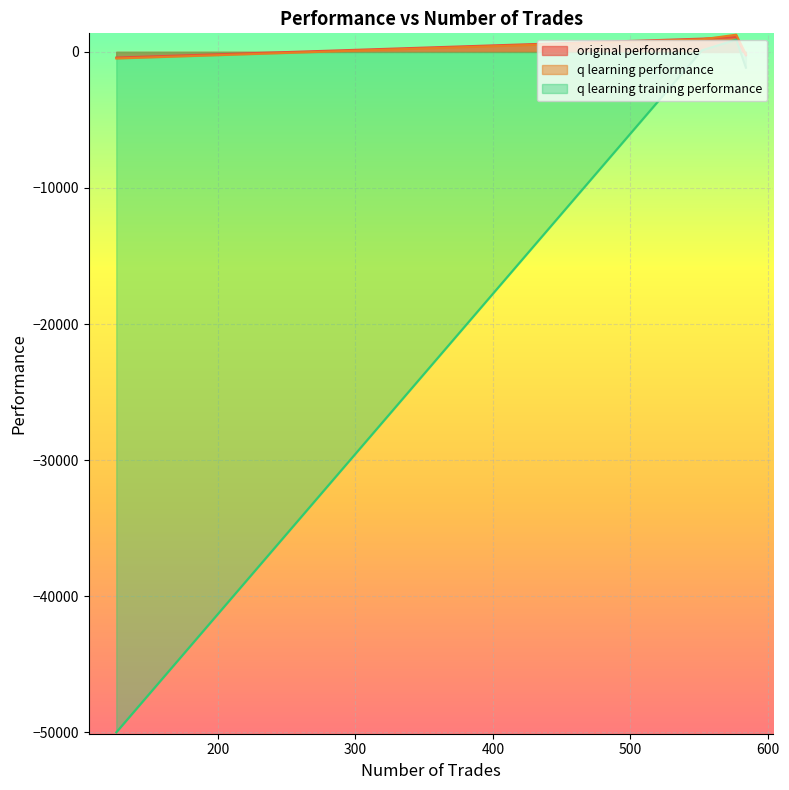

At which category is the sum across all series the highest?

577